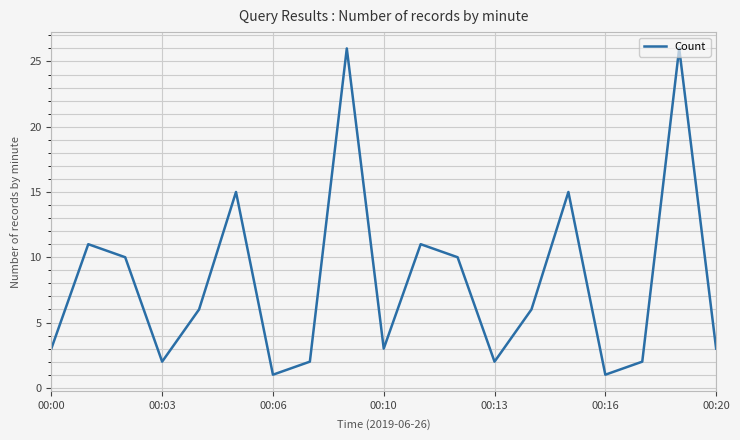

What is the difference between the maximum and minimum values?

25